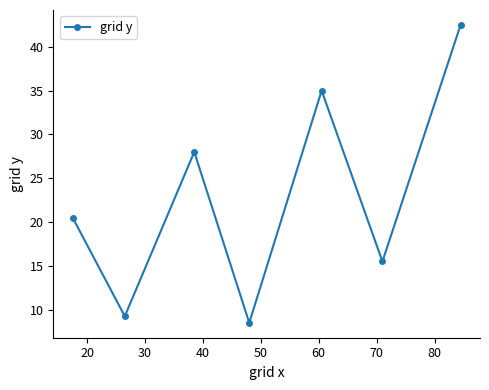

What is the average value?

22.8